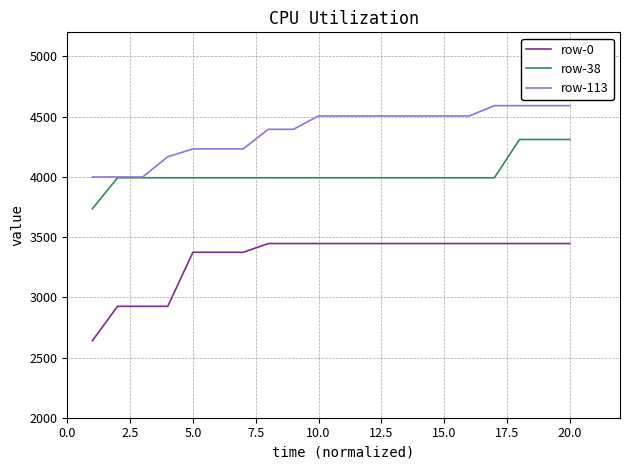

True or false: row-113 and row-0 intersect in this chart.

False